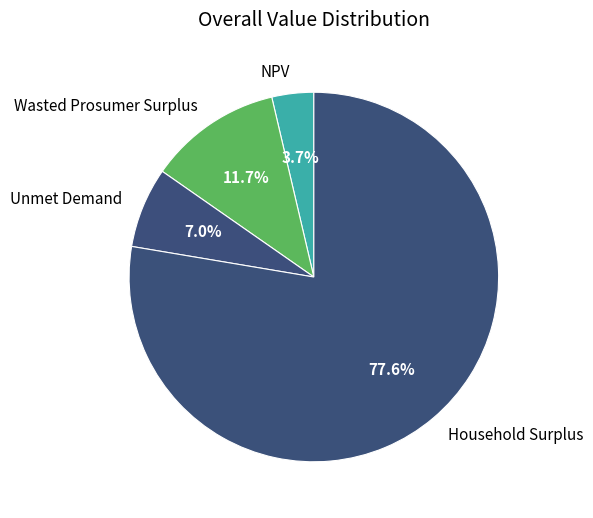

To the nearest percent, what percentage of the pie is NPV?

4%